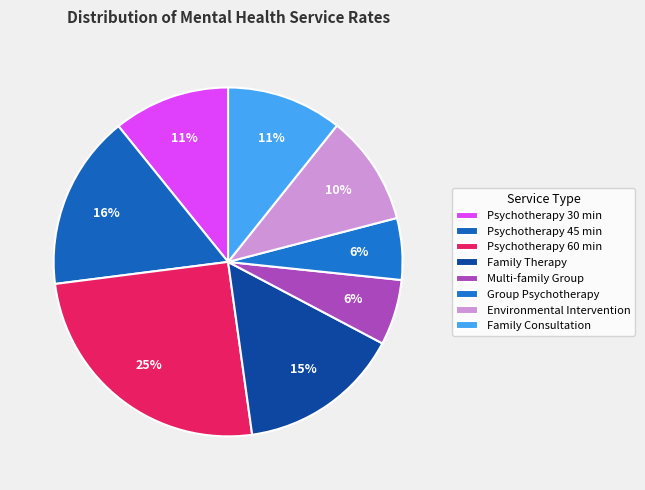

How many slices are in this pie chart?

8